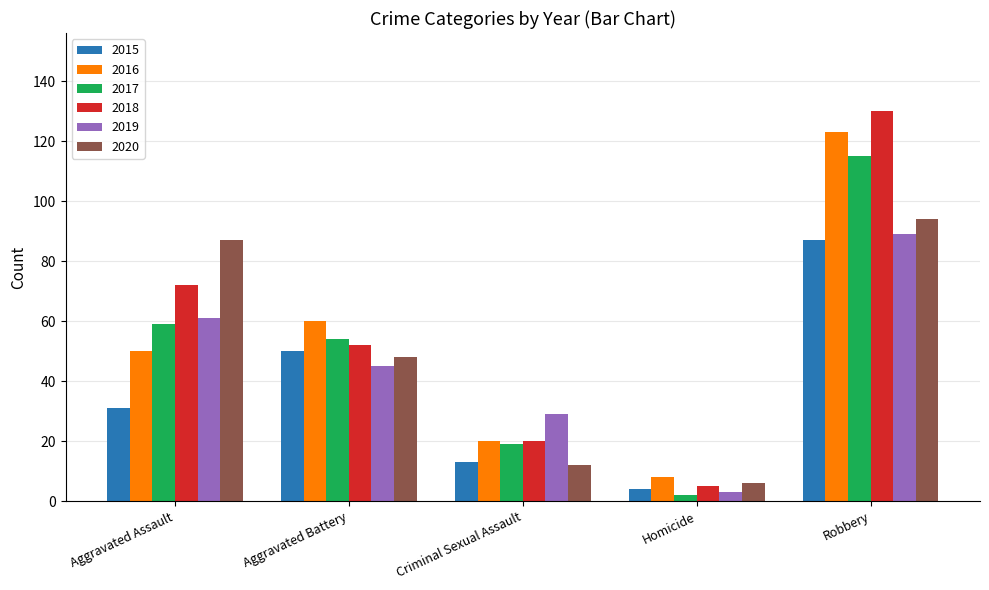

Which category has the lowest value in the 2016 series?

Homicide